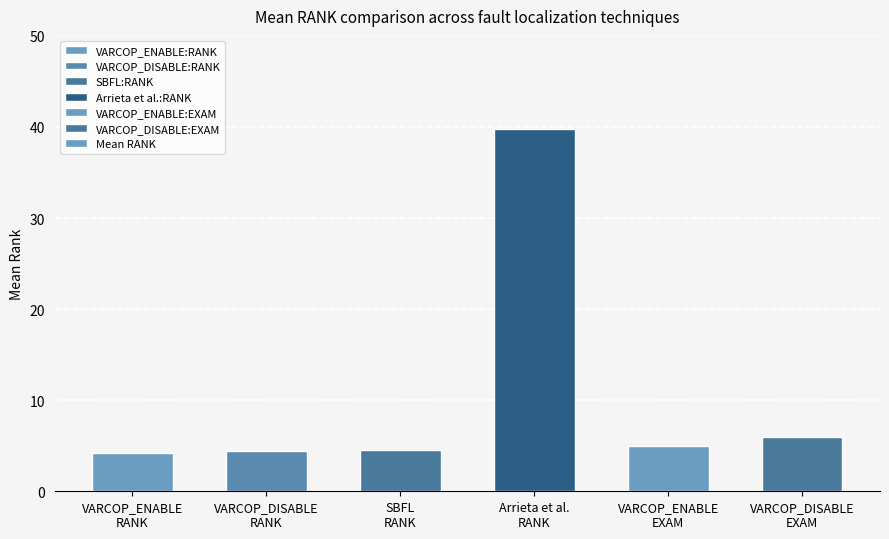

What position from the right is Arrieta et al.
RANK?

3